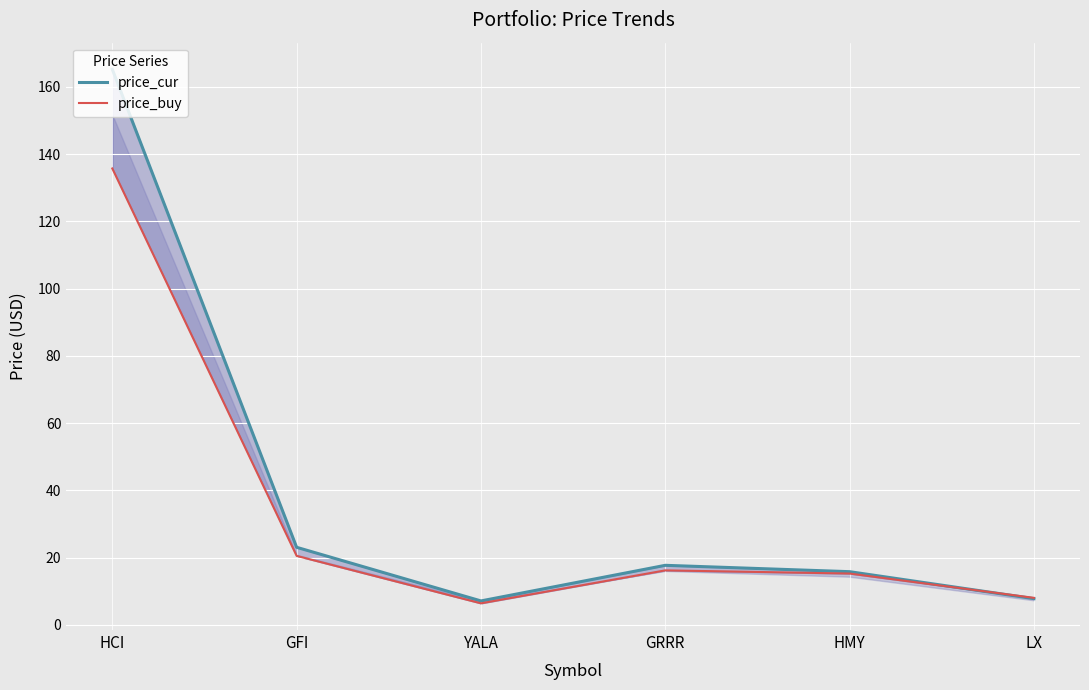

Between GFI and LX, which series saw the biggest shift?

price_cur